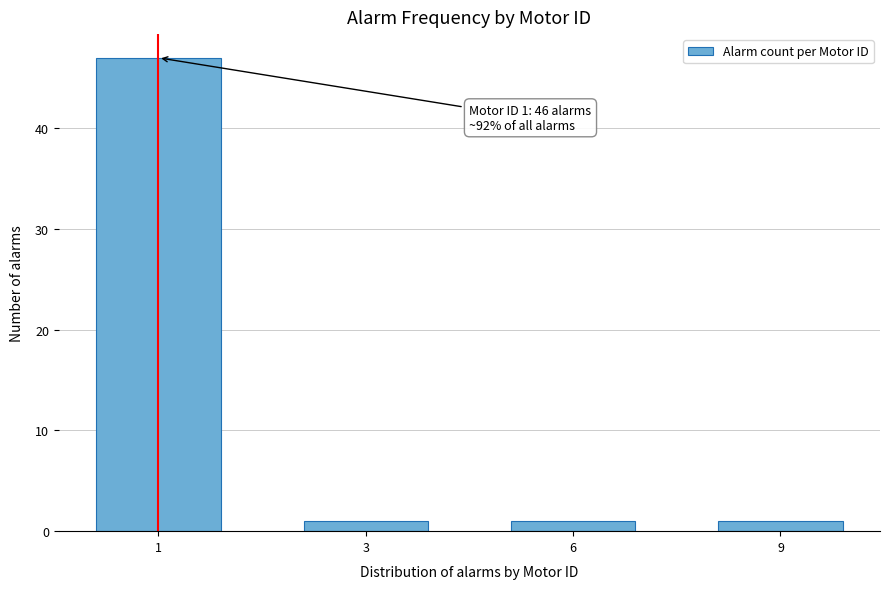

Reading left to right, list all the values displayed in this chart.

1=47	3=1	6=1	9=1